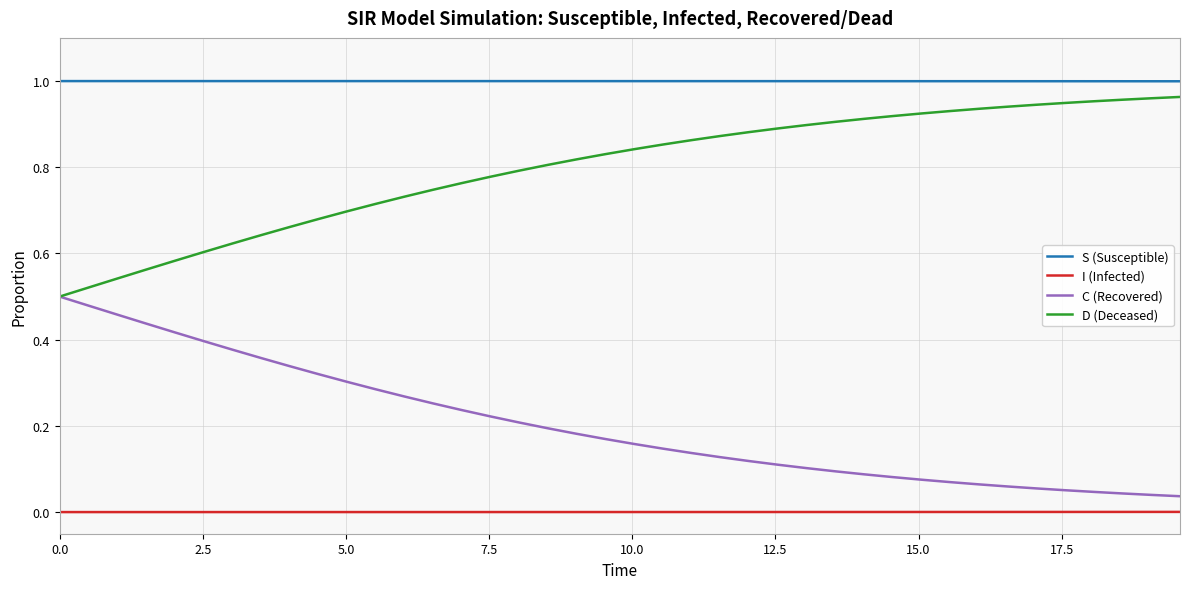

Rank the series by their average value, from highest to lowest.

S (Susceptible), D (Deceased), C (Recovered), I (Infected)